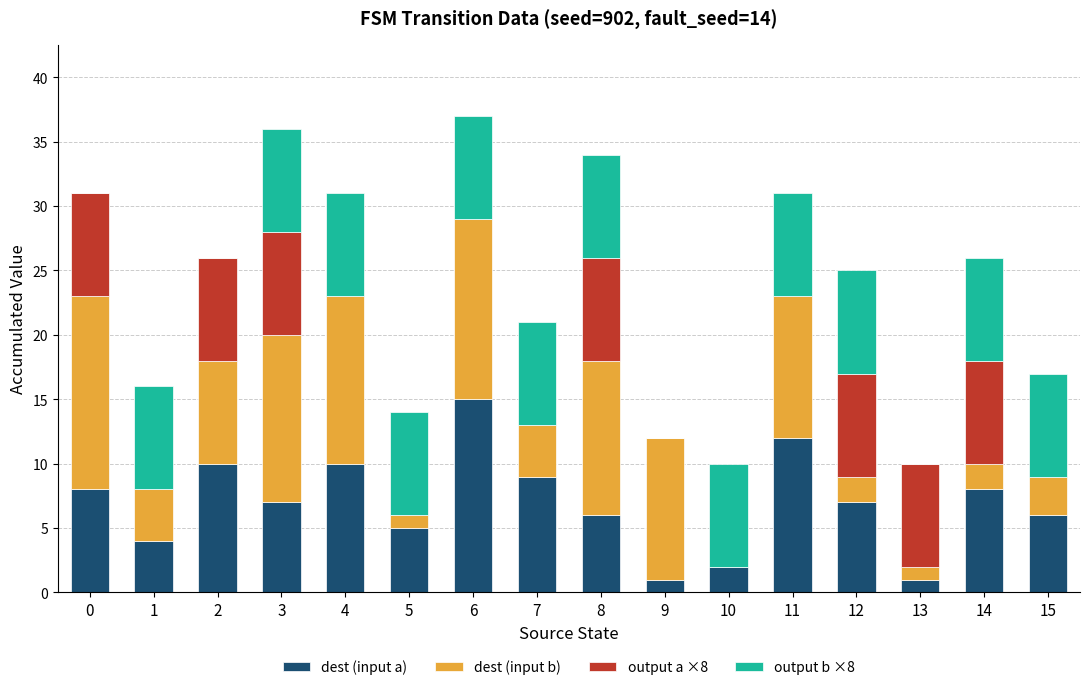

True or false: dest (input a) has a value of 7 at 3.

True